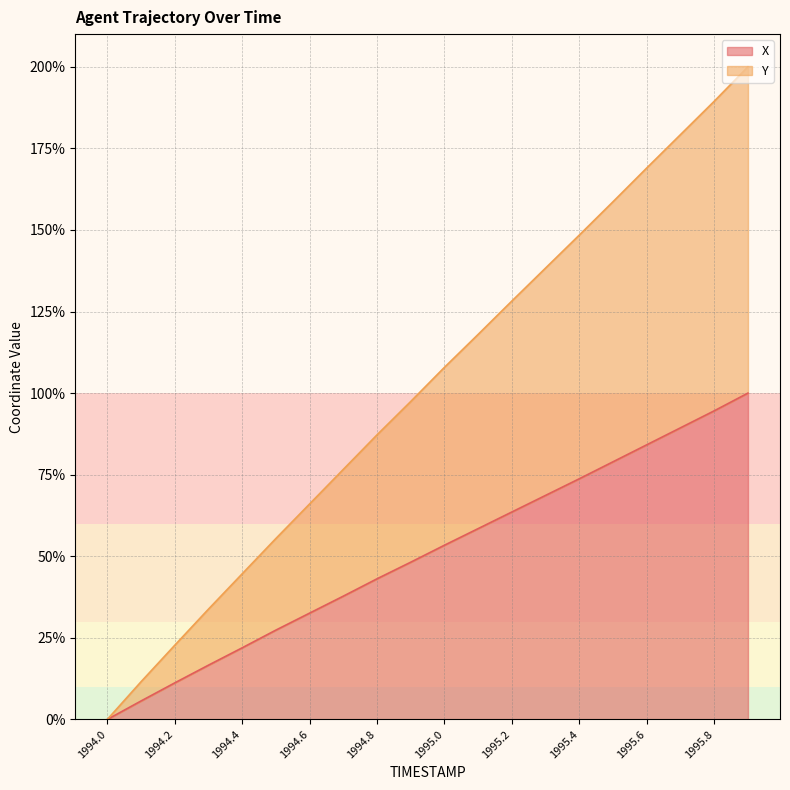

Read the X value at 1994.7.

37.8